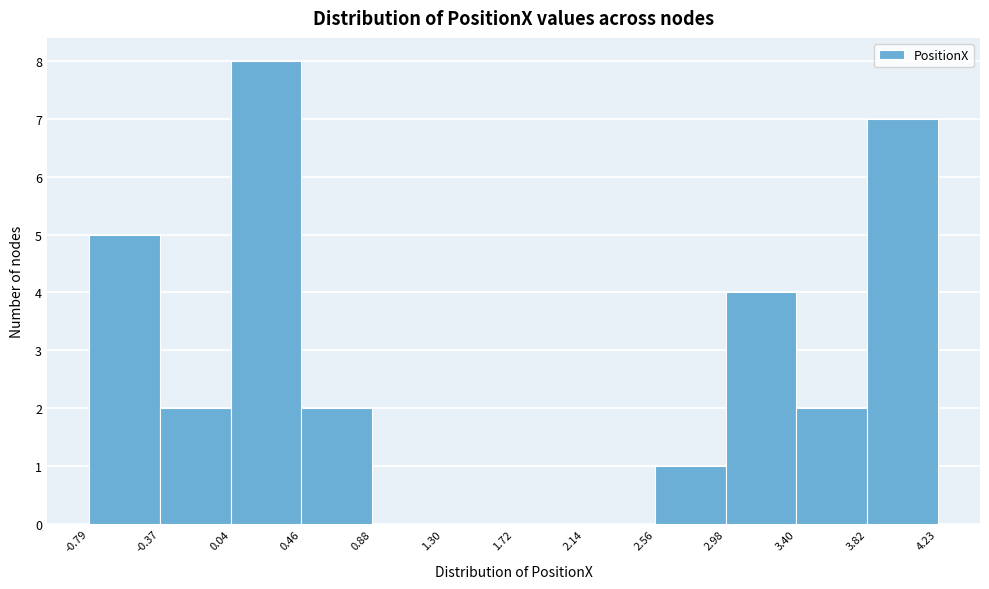

How tall is the bar that spans -0.79 to -0.37 on the x-axis? The values are not printed on the chart, so give them approximately, as read against the axis.

5